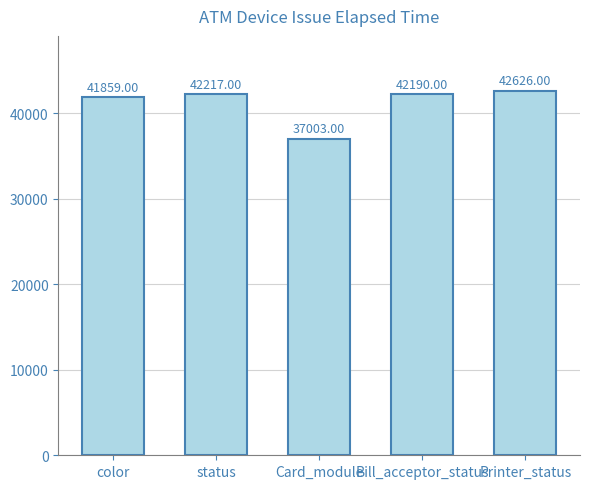

How many bars are there in total?

5